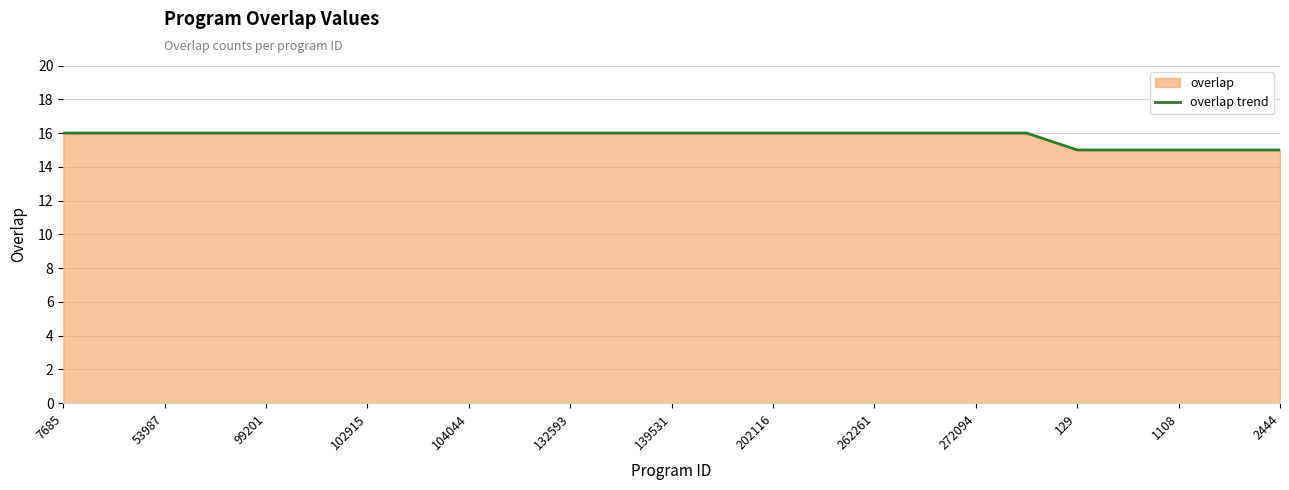

The value at 262261 is 16. True or false?

True